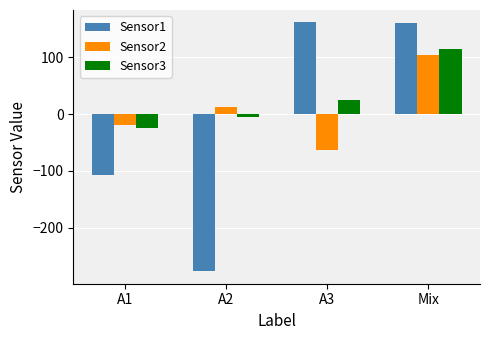

List the series in order of their overall mean, highest first.

Sensor3, Sensor2, Sensor1